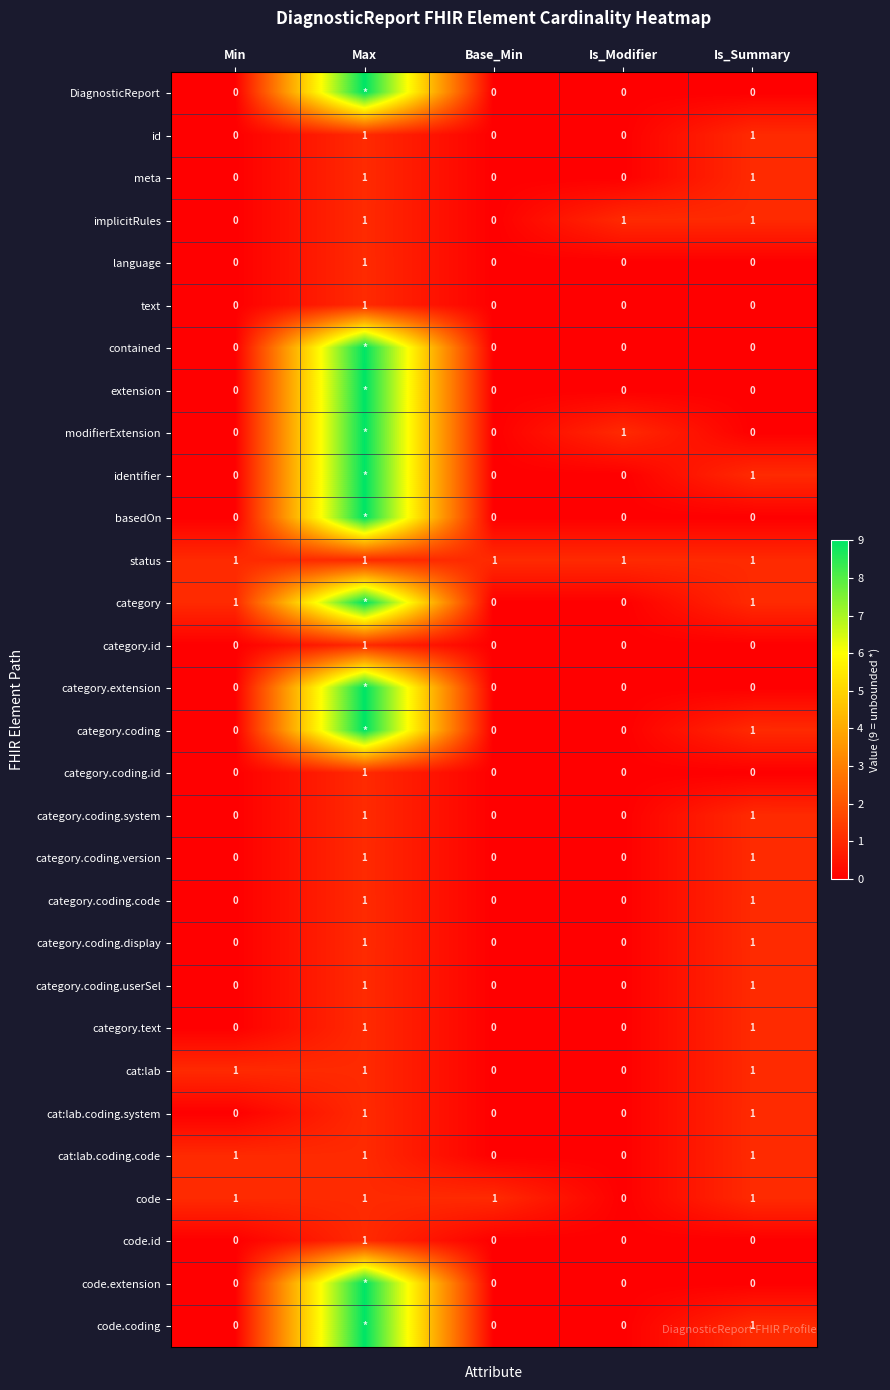

Is the value of meta at Base_Min greater than the value of implicitRules at Is_Modifier?

No